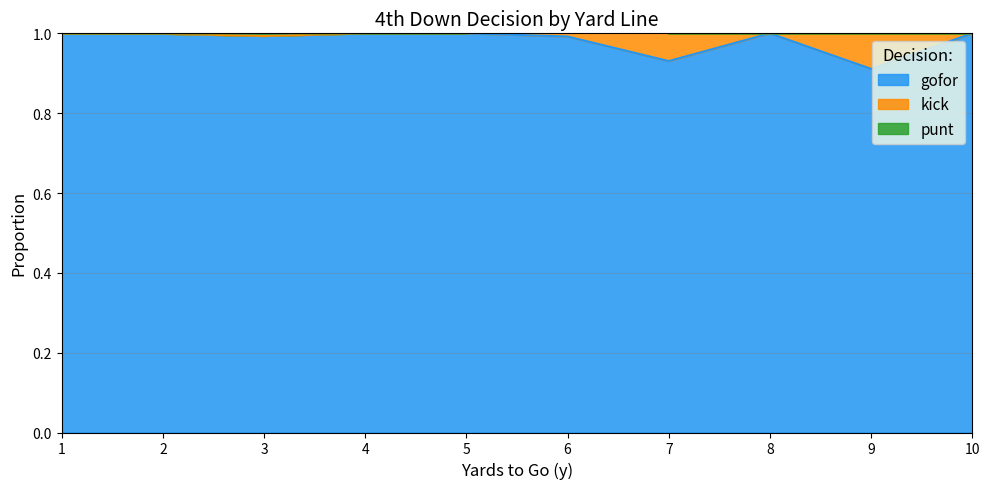

Is it true that gofor equals 1.0 at 6?

True